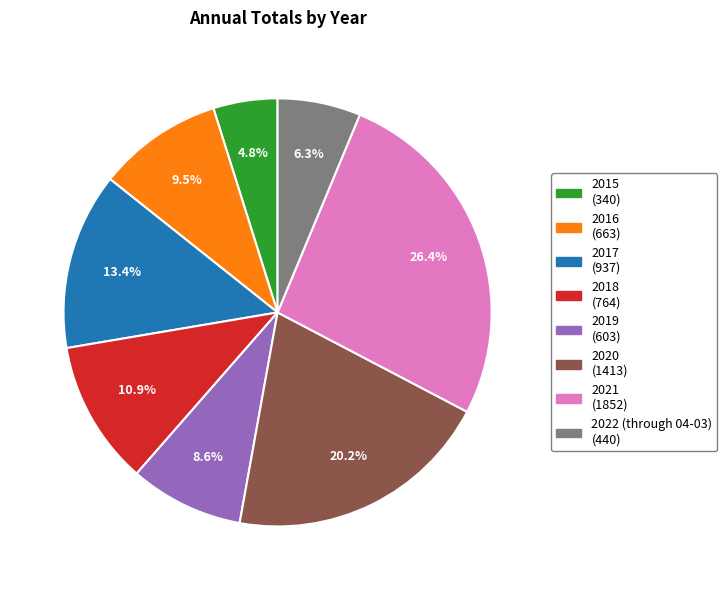

To the nearest percent, what is the difference between the 2016 and 2020 slice percentages?

11%